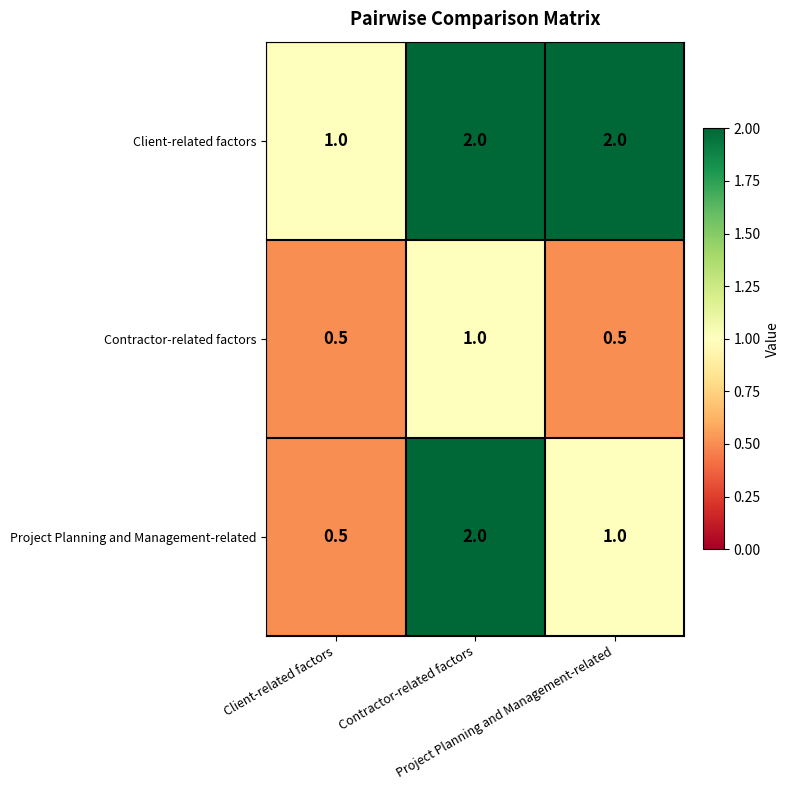

What is the maximum value shown in the chart?

2.0